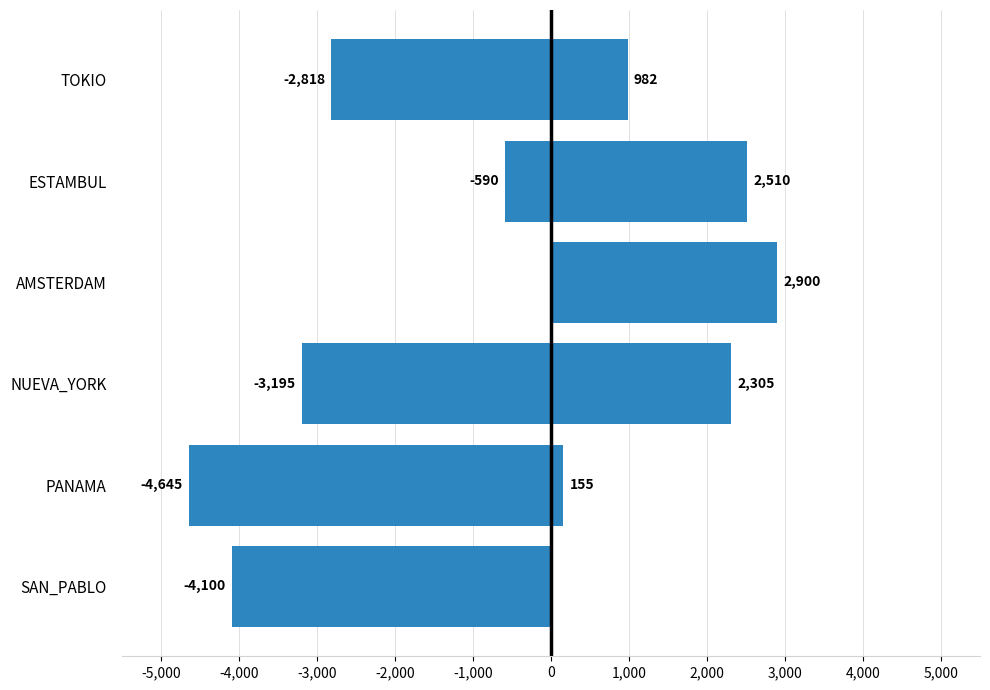

What is the difference between the maximum and minimum values in the Capacidad Restante (tn) series?

4645.0